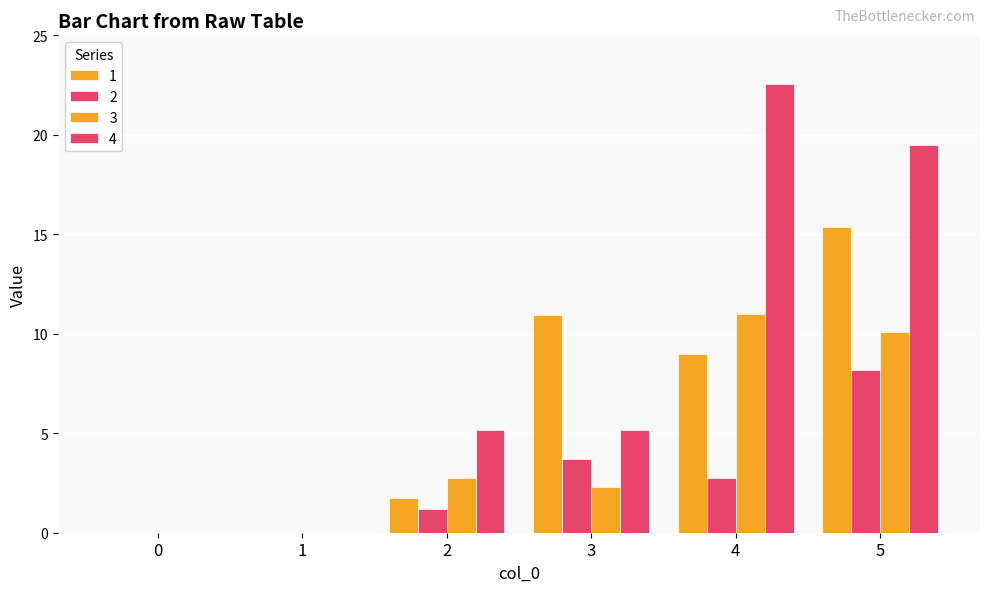

How many groups of bars are there?

6